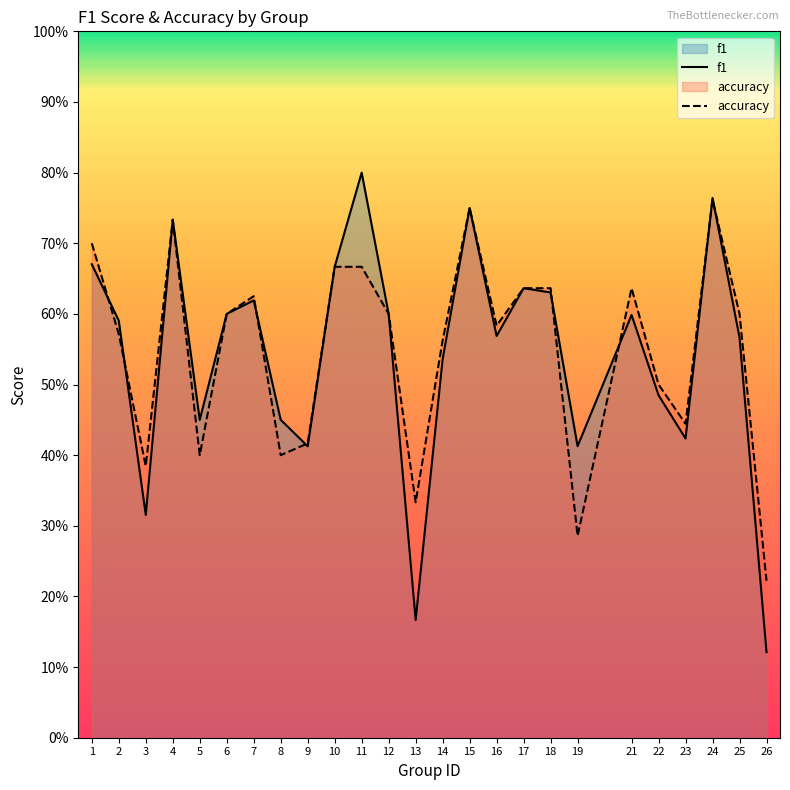

True or false: f1 and accuracy cross at least once.

True